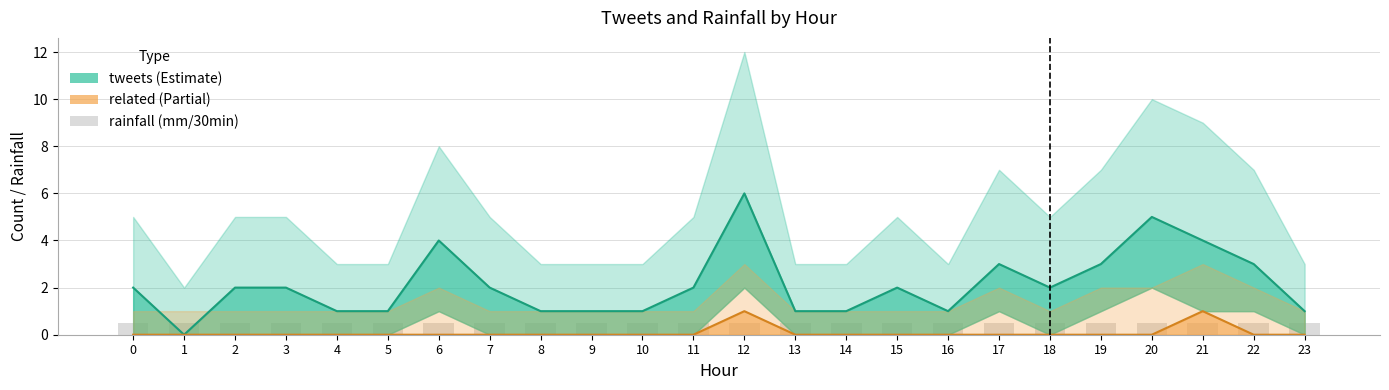

Which label corresponds to the smallest value in the chart?

1